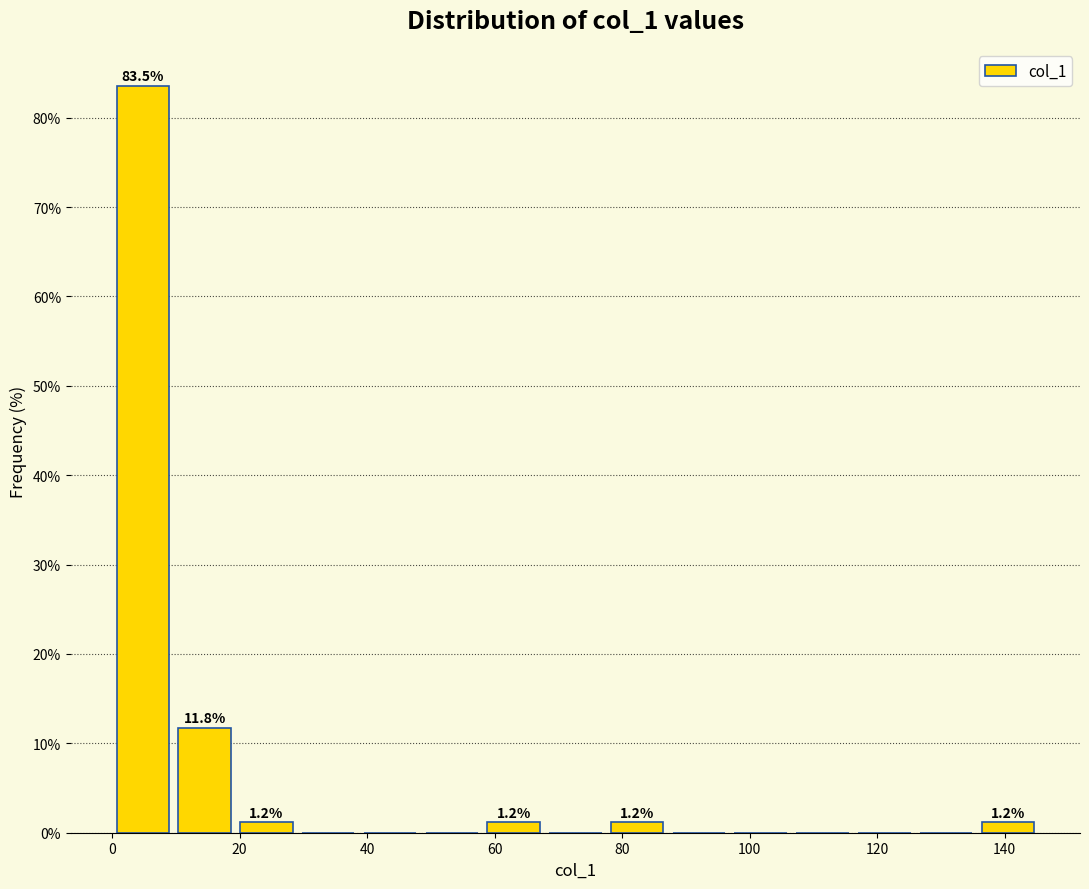

Which range on the x-axis has the tallest bar?

0 to 10